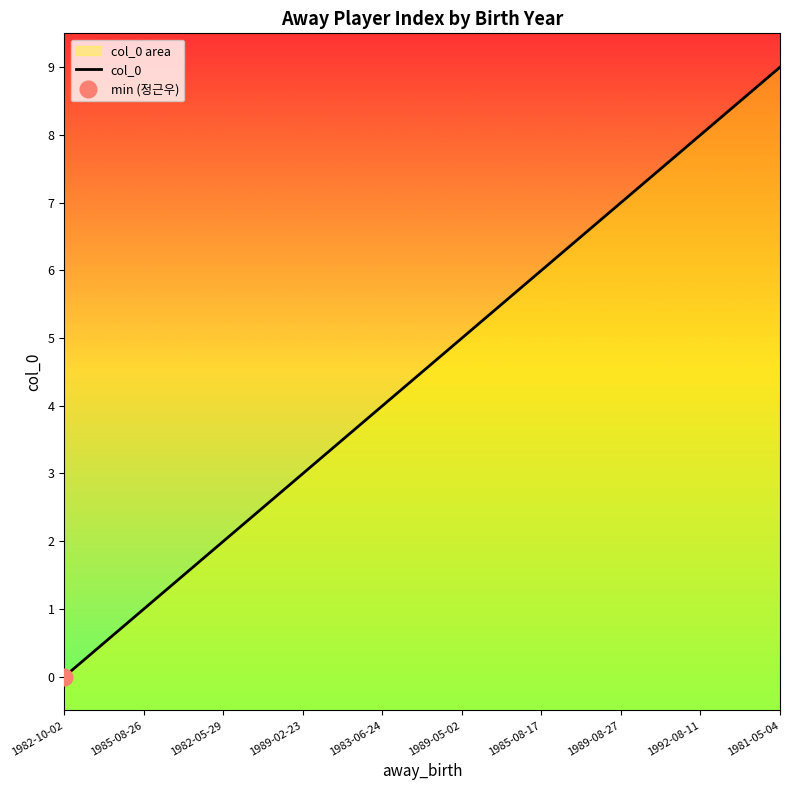

List the labels in order of value, smallest first.

1982-10-02, 1985-08-26, 1982-05-29, 1989-02-23, 1983-06-24, 1989-05-02, 1985-08-17, 1989-08-27, 1992-08-11, 1981-05-04